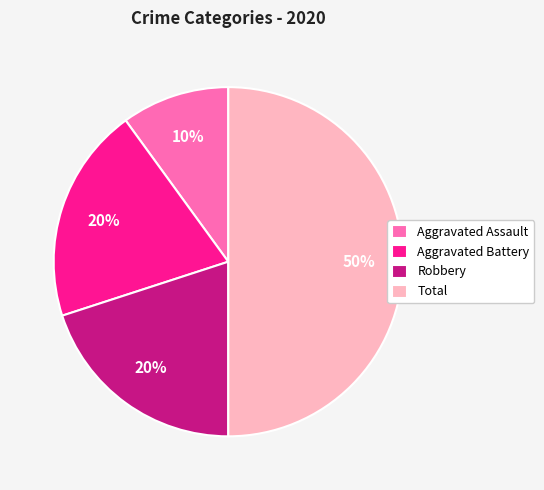

To the nearest percent, what percentage of the pie is Total?

50%